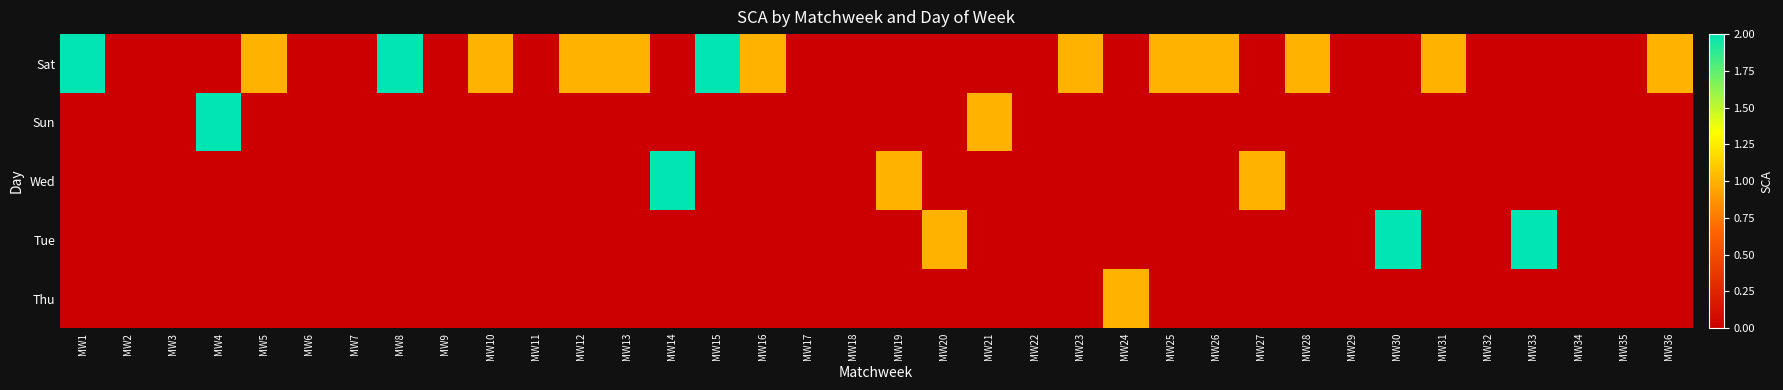

Rank the series by their maximum value, from lowest to highest.

Thu, Sat, Sun, Wed, Tue